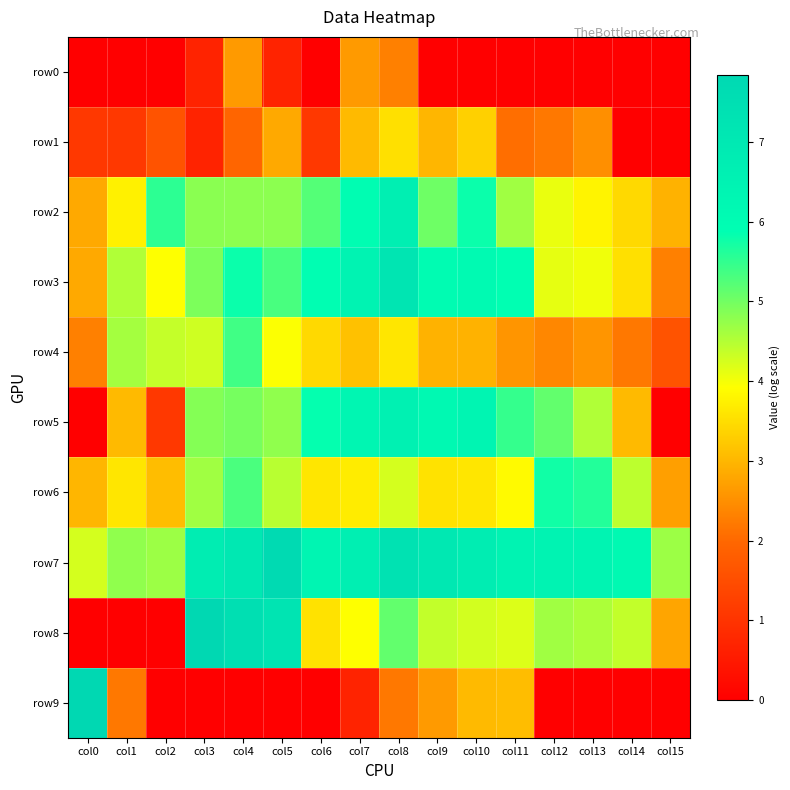

Rank the series at col7 from highest to lowest value.

row7, row3, row5, row2, row8, row6, row4, row1, row0, row9